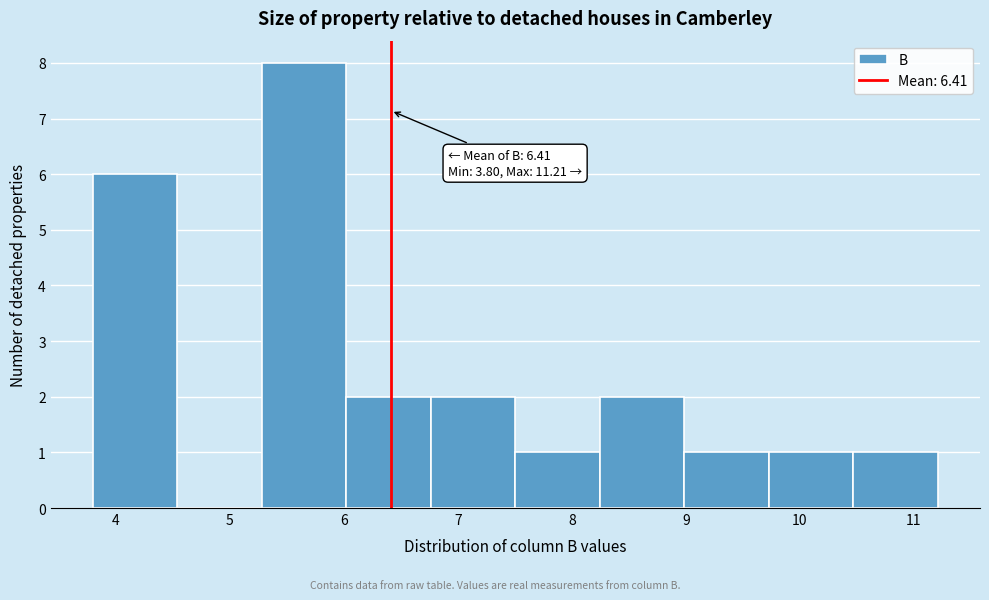

Over which range of the x-axis is the bar tallest?

5.3 to 6.0